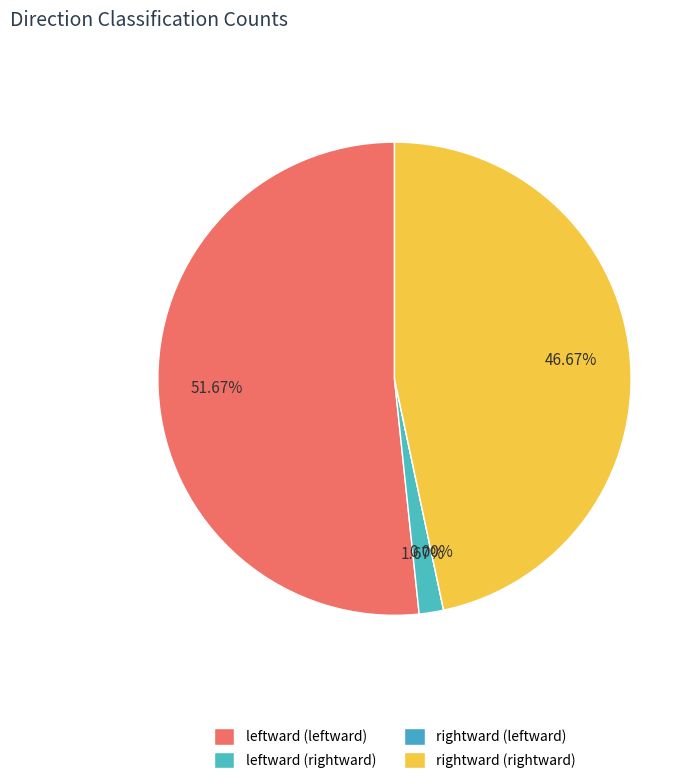

Does leftward (leftward) represent more than half of the total?

Yes